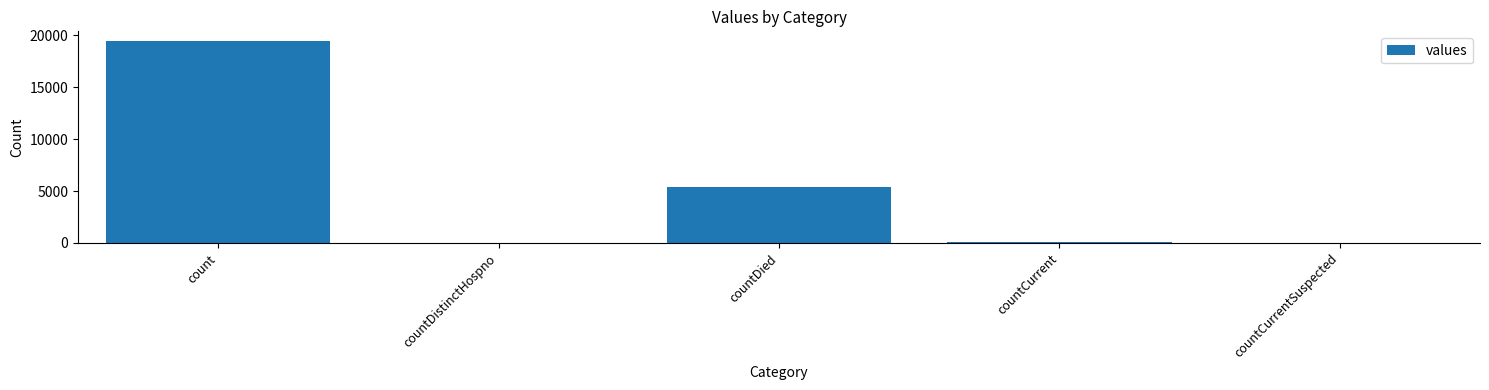

The chart shows a value of 9756 at countCurrentSuspected. True or false?

False